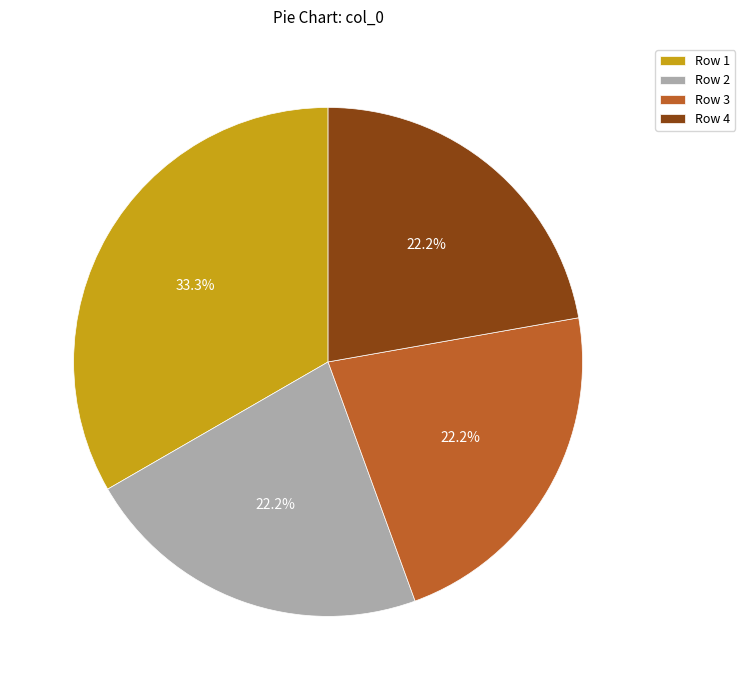

Count the number of slices in the pie.

4